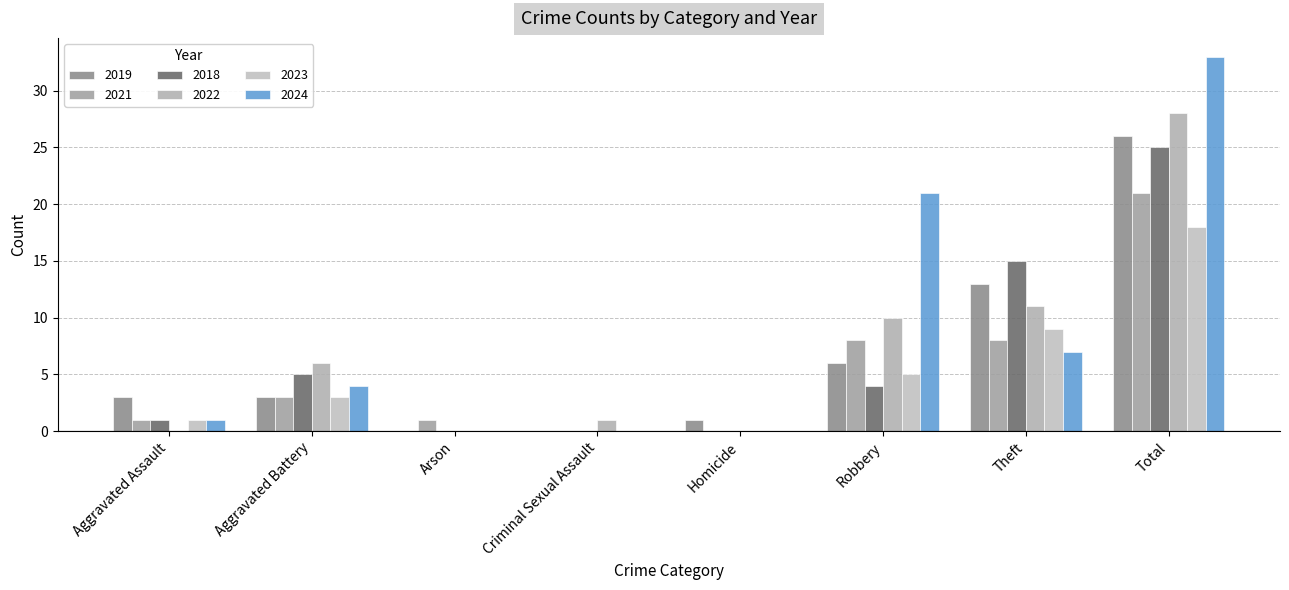

Which series has the largest total across all categories?

2024